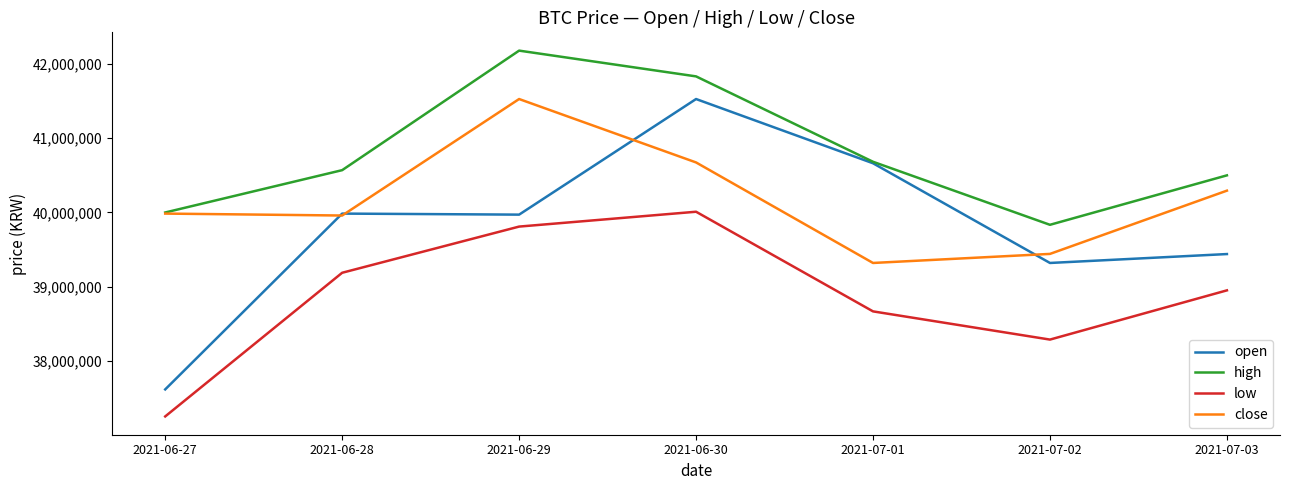

Which series changed the most between 2021-06-29 and 2021-07-02?

high